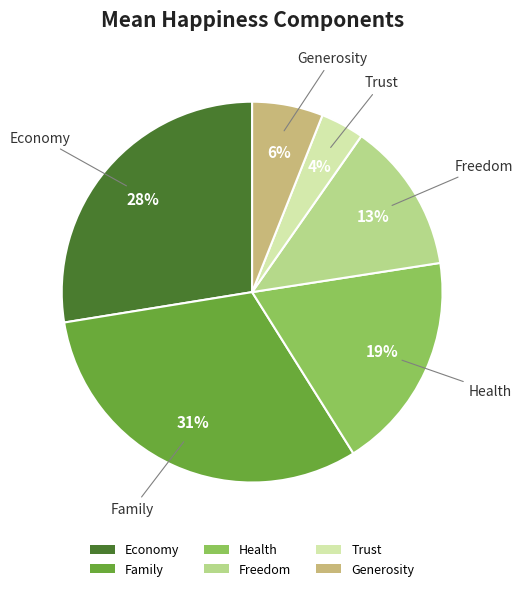

Does any single category account for the majority?

No